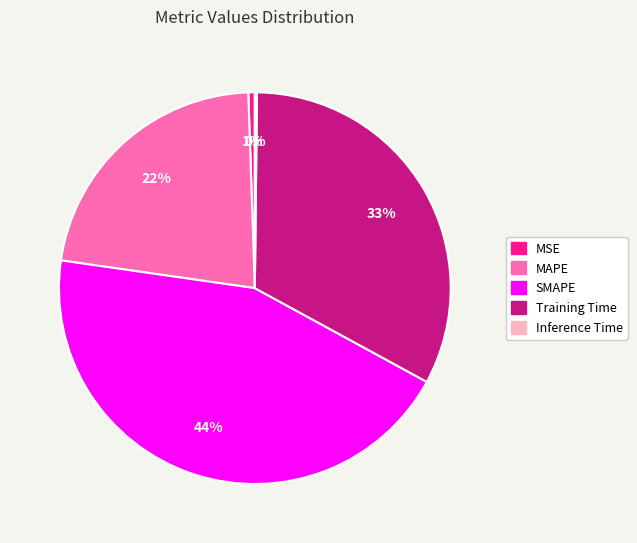

Between Training Time and SMAPE, which is larger?

SMAPE